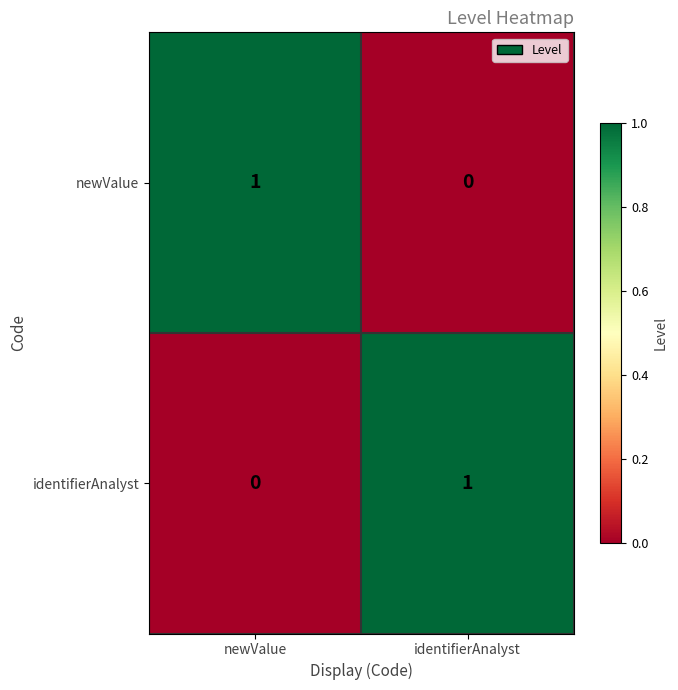

At which label is identifierAnalyst closest to 0?

newValue